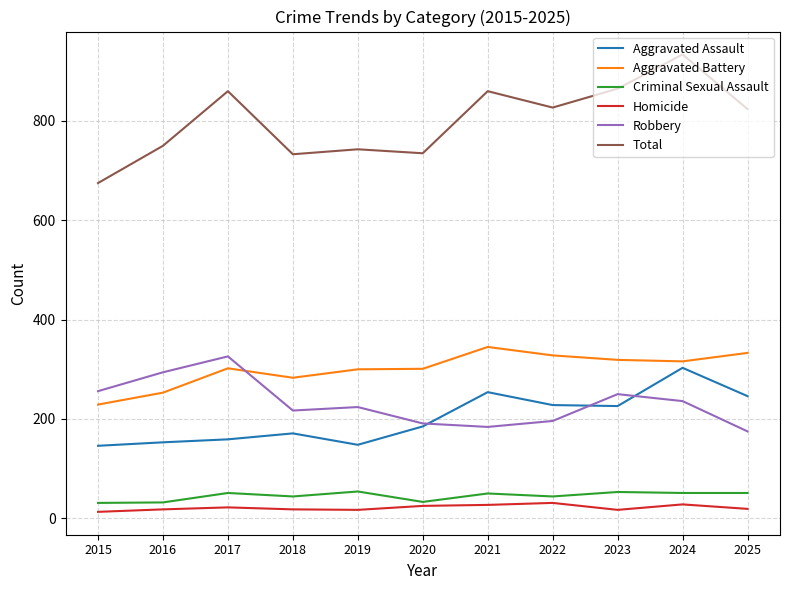

What is the difference between the highest and lowest values at 2020?

710